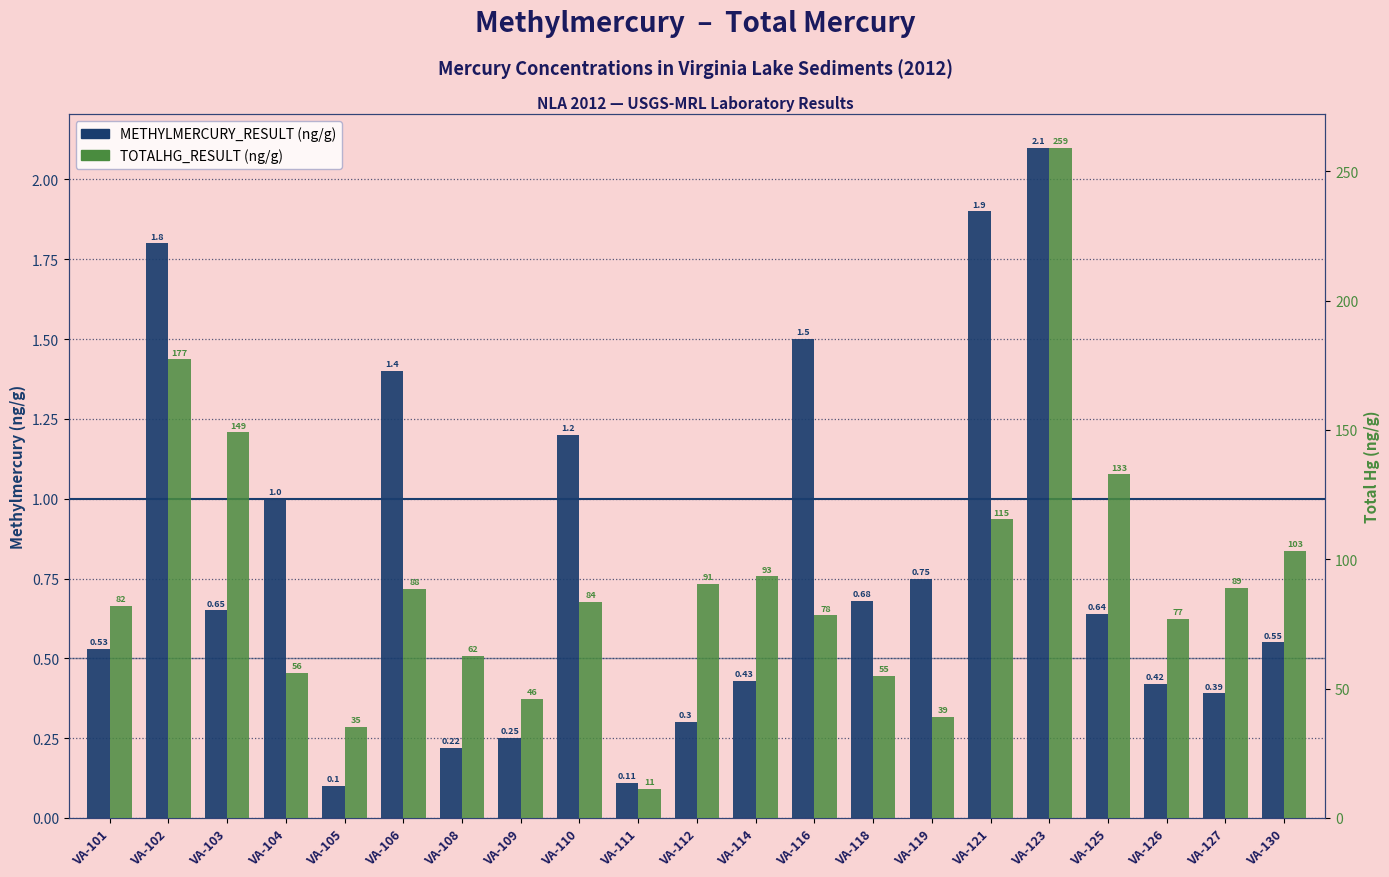

Which series has the widest spread of values?

TOTALHG_RESULT